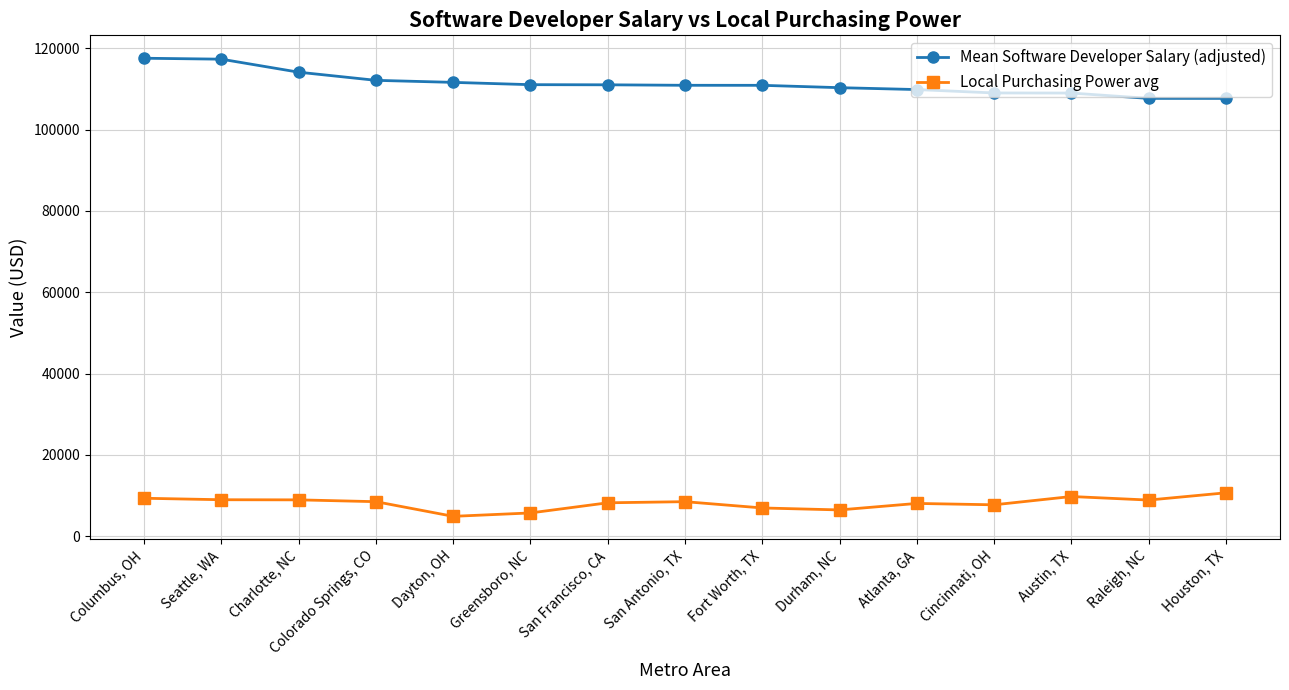

What is the difference between the maximum and minimum values in the Local Purchasing Power avg series?

5786.0